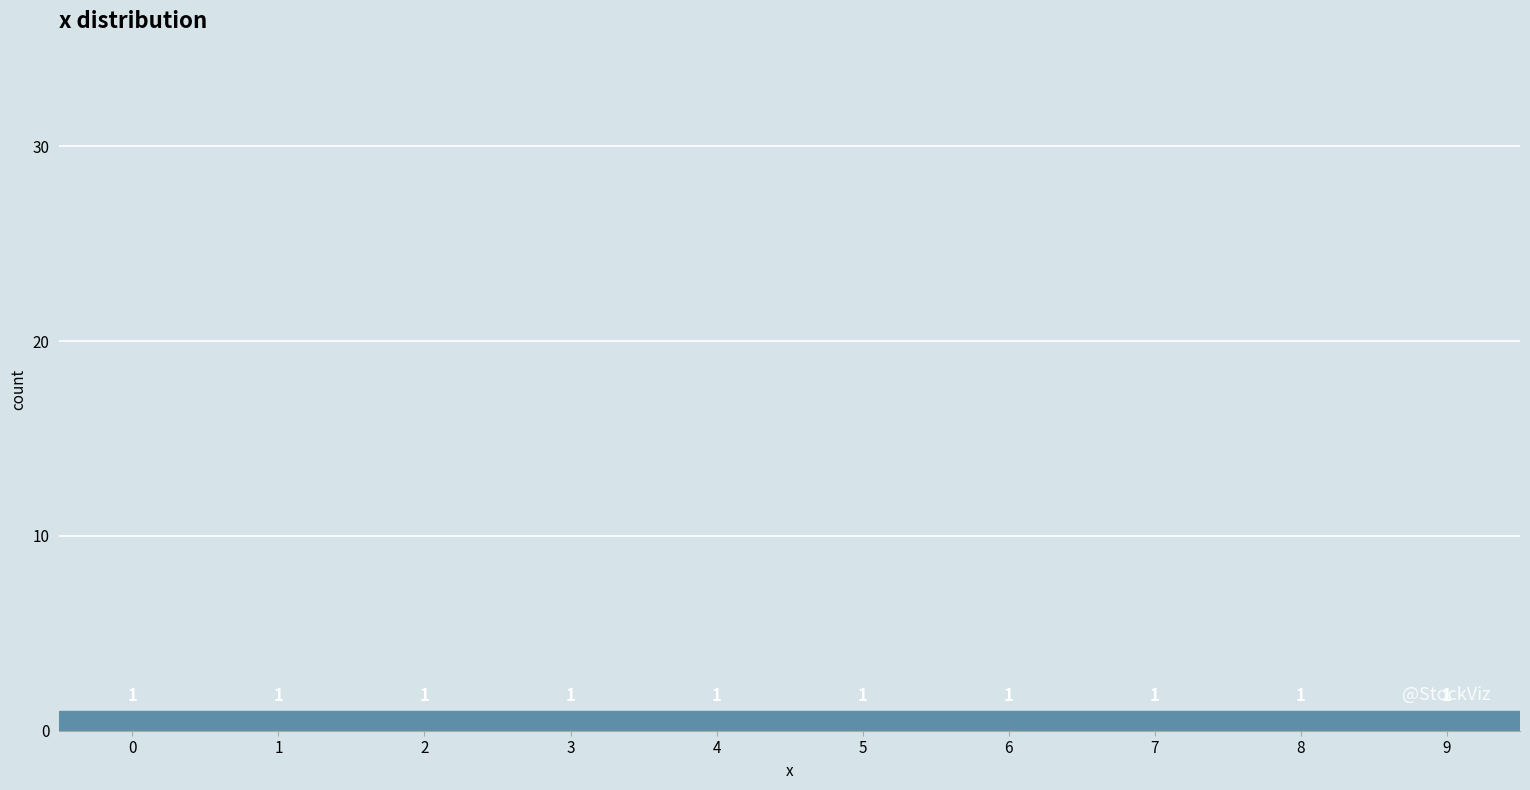

Reading left to right, list every bar in this chart as the range it spans on the x-axis followed by its height.

-0.5 to 0.5: 1
0.5 to 1.5: 1
1.5 to 2.5: 1
2.5 to 3.5: 1
3.5 to 4.5: 1
4.5 to 5.5: 1
5.5 to 6.5: 1
6.5 to 7.5: 1
7.5 to 8.5: 1
8.5 to 9.5: 1